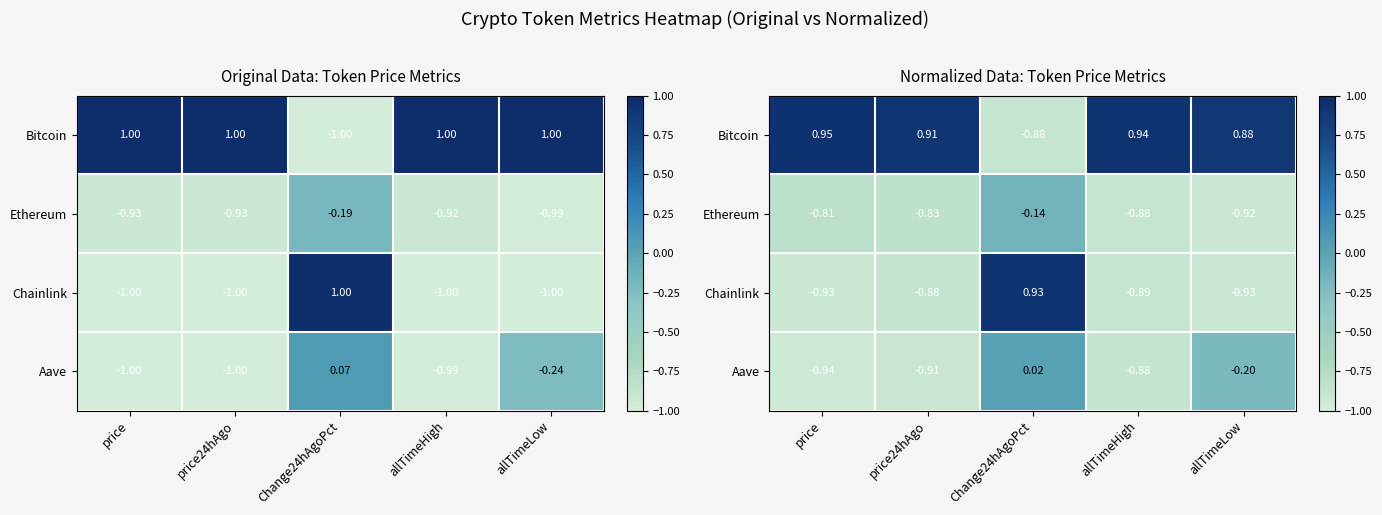

Count the number of data series in this chart.

4